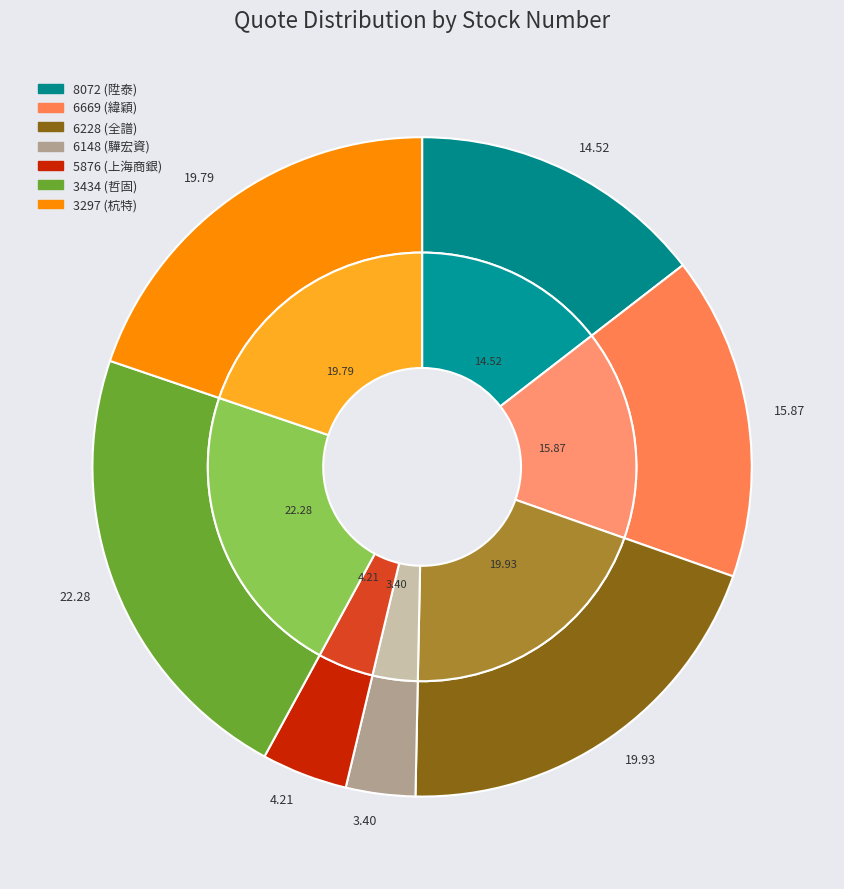

Is 6228 the majority of the pie?

No